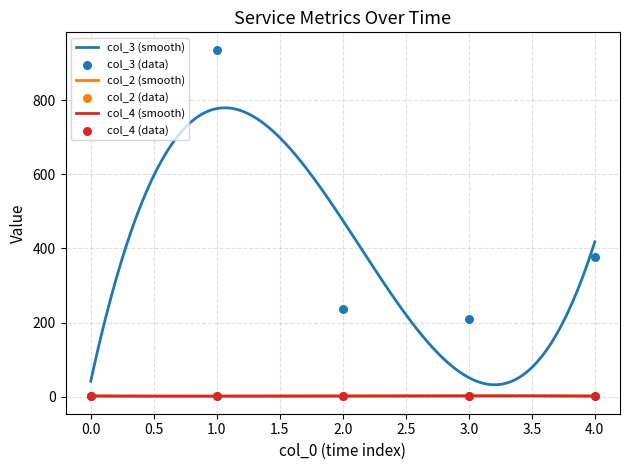

Which series has the largest Y range (max minus min)?

col_3